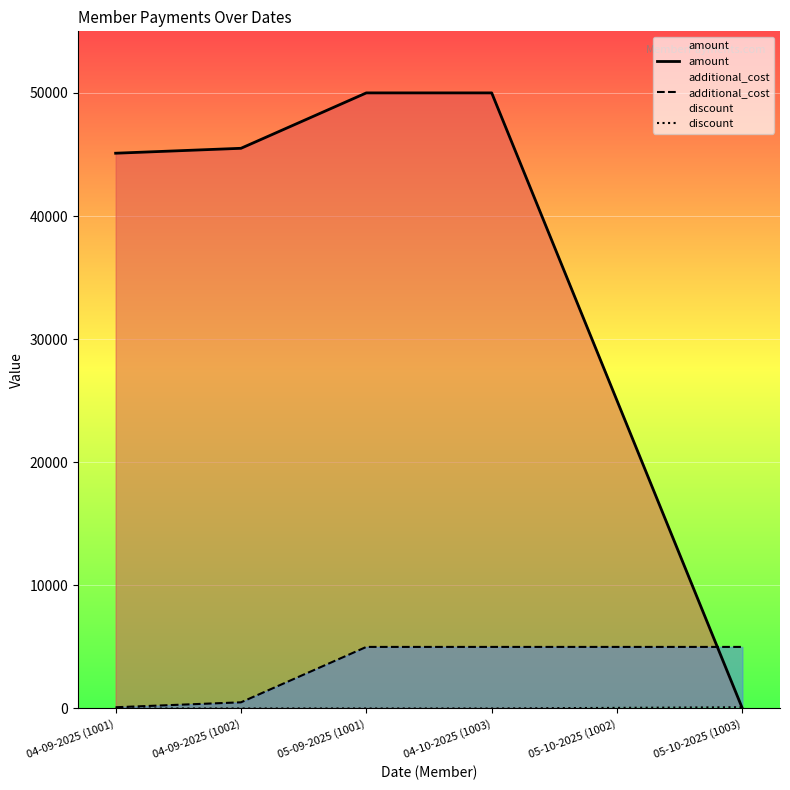

Which category has the lowest value across all series?

05-10-2025 (1003)